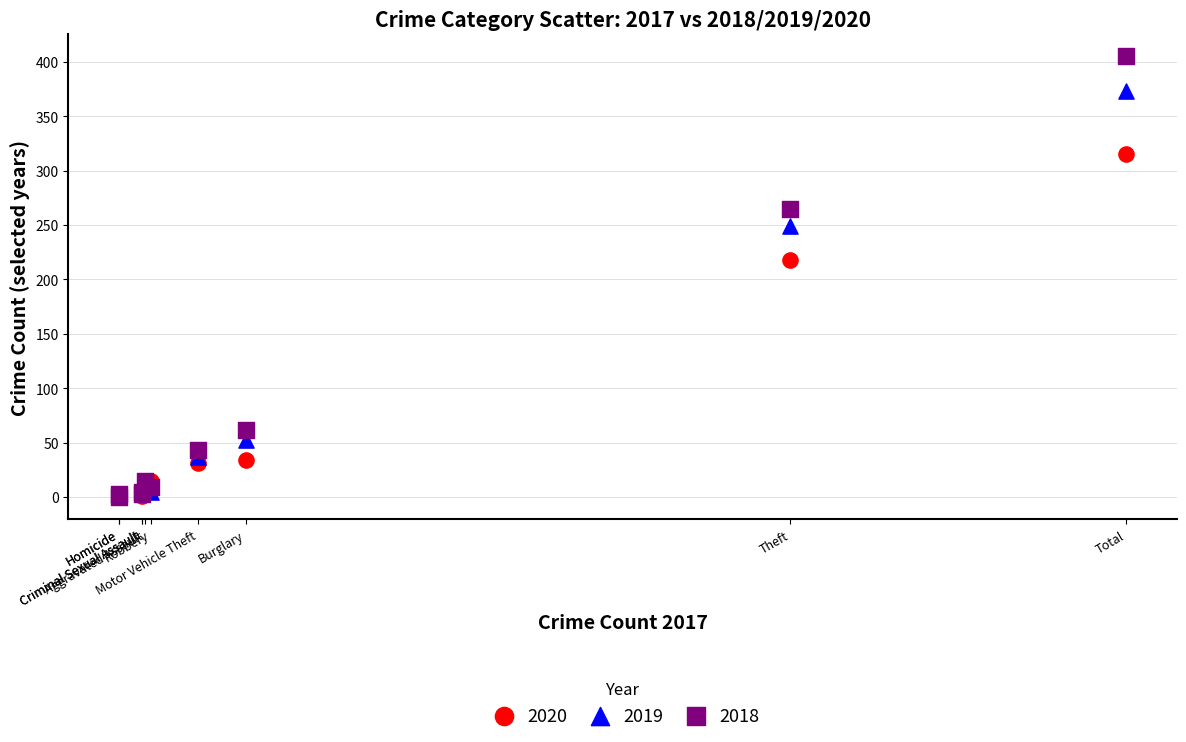

Across all series, what Y value is closest to 202?

218